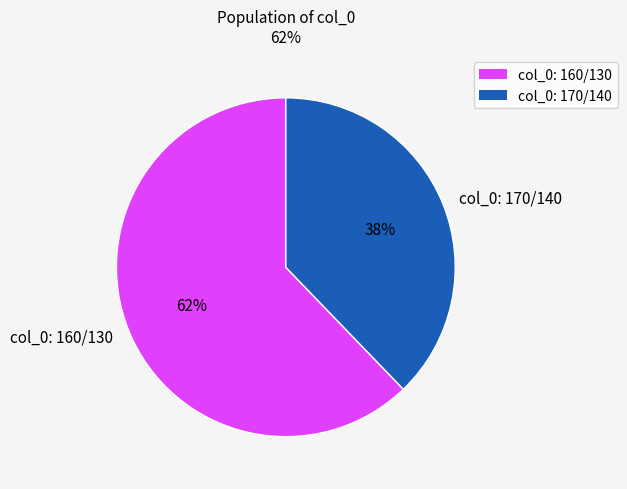

How many slices are in this pie chart?

2